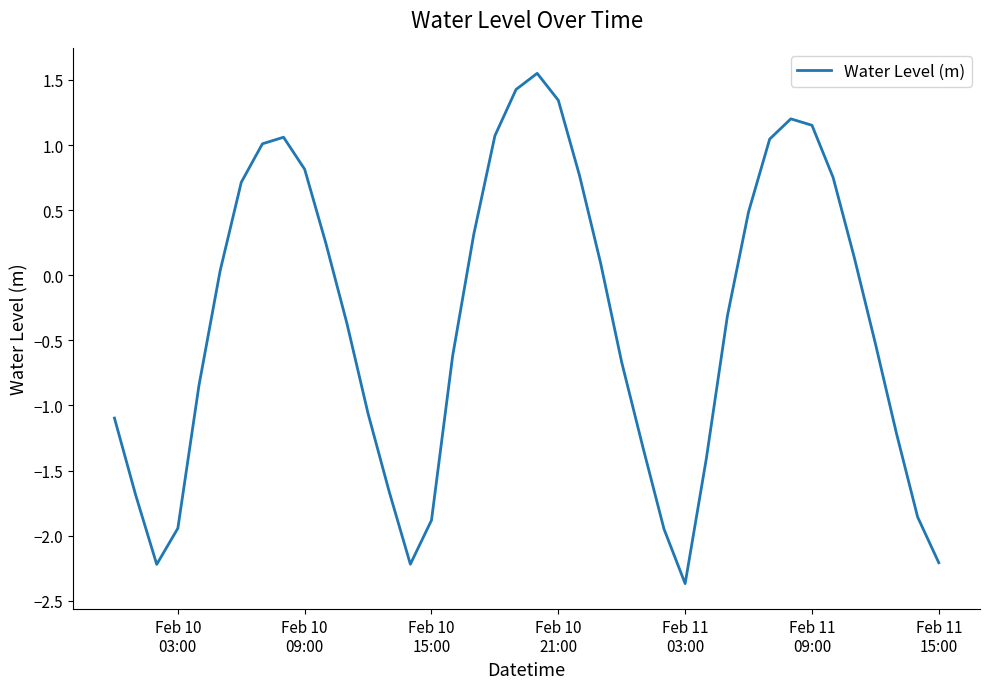

What is the minimum value shown in the chart?

-2.4